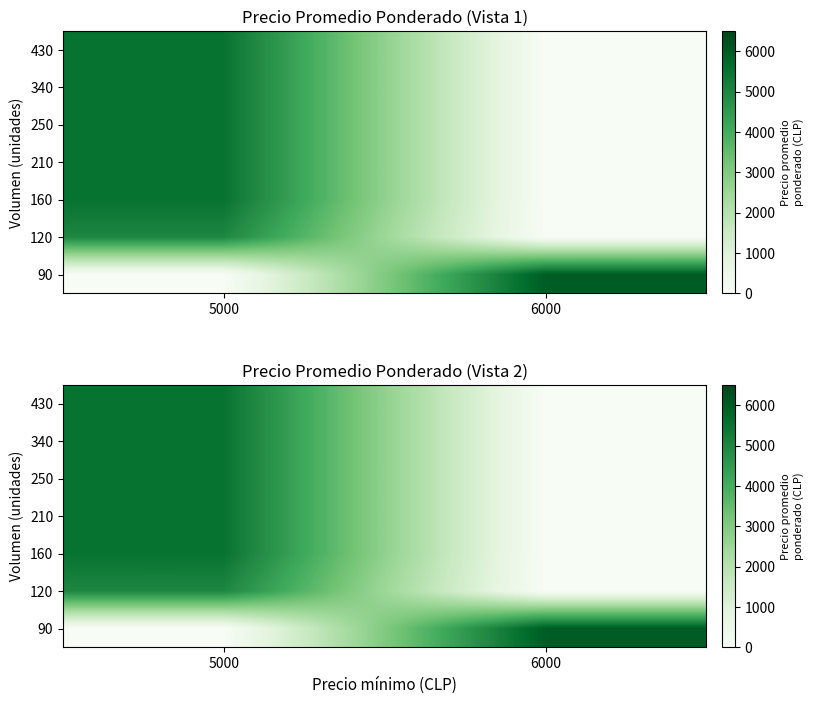

What is the difference between the highest and lowest values at 6000?

6000